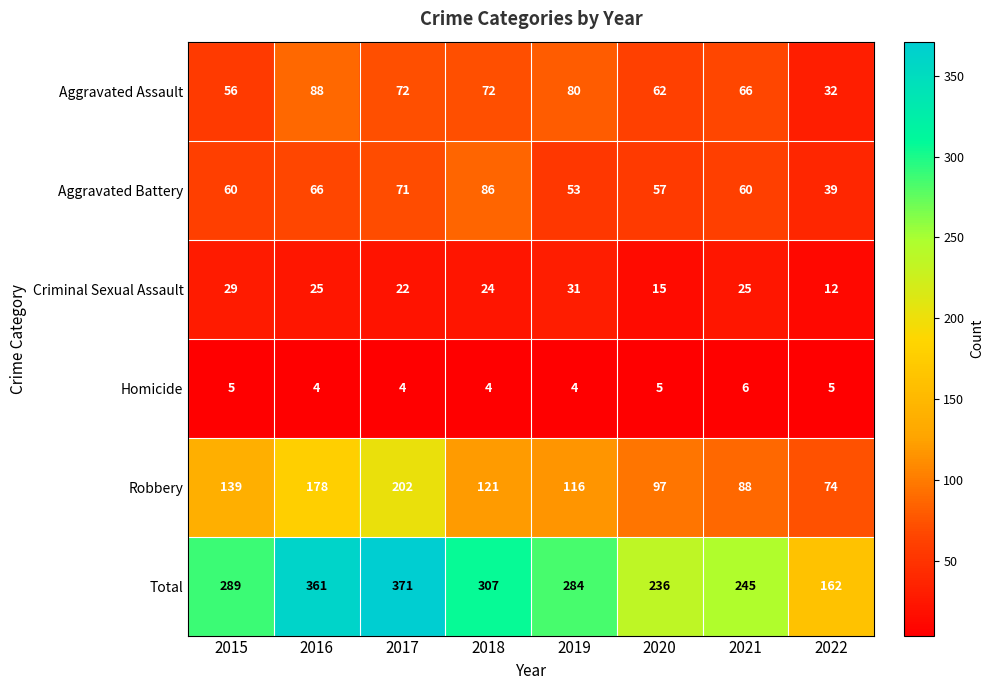

What is the total value across all series at 2020?

472